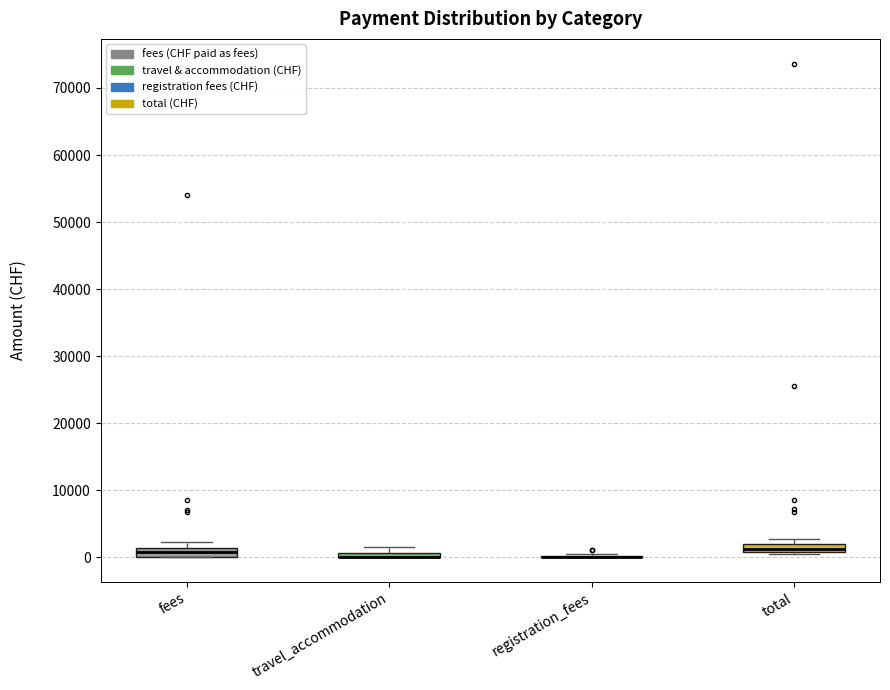

Where is the lower edge of the box for travel_accommodation on the y-axis? The values are not printed on the chart, so give them approximately, as read against the axis.

0